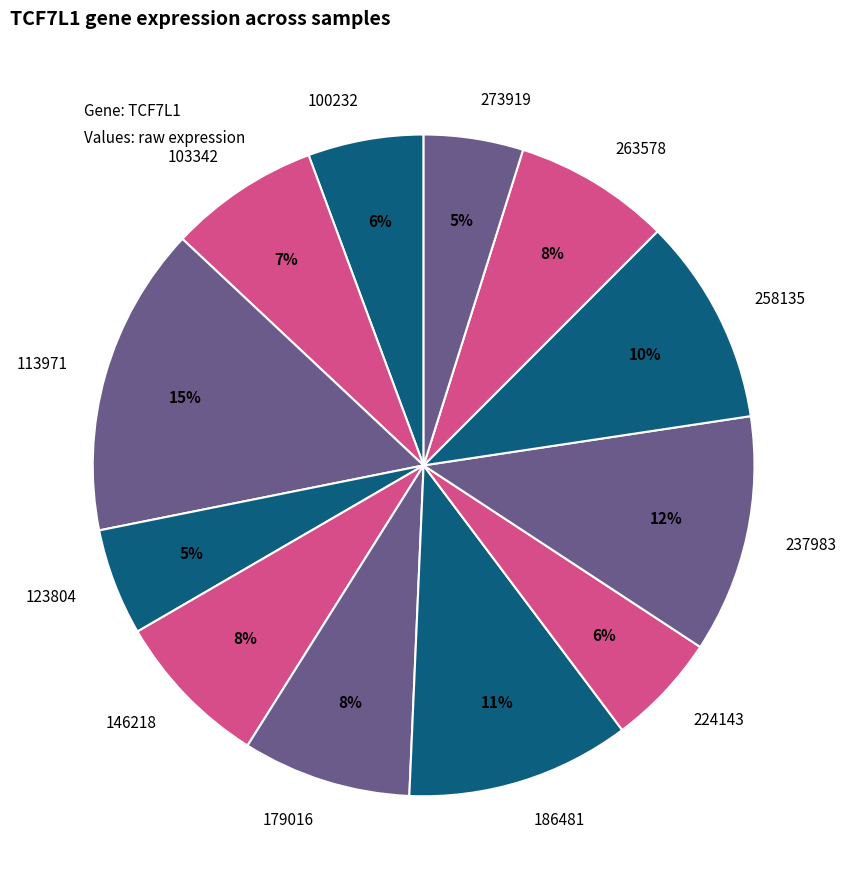

Count the number of slices in the pie.

12